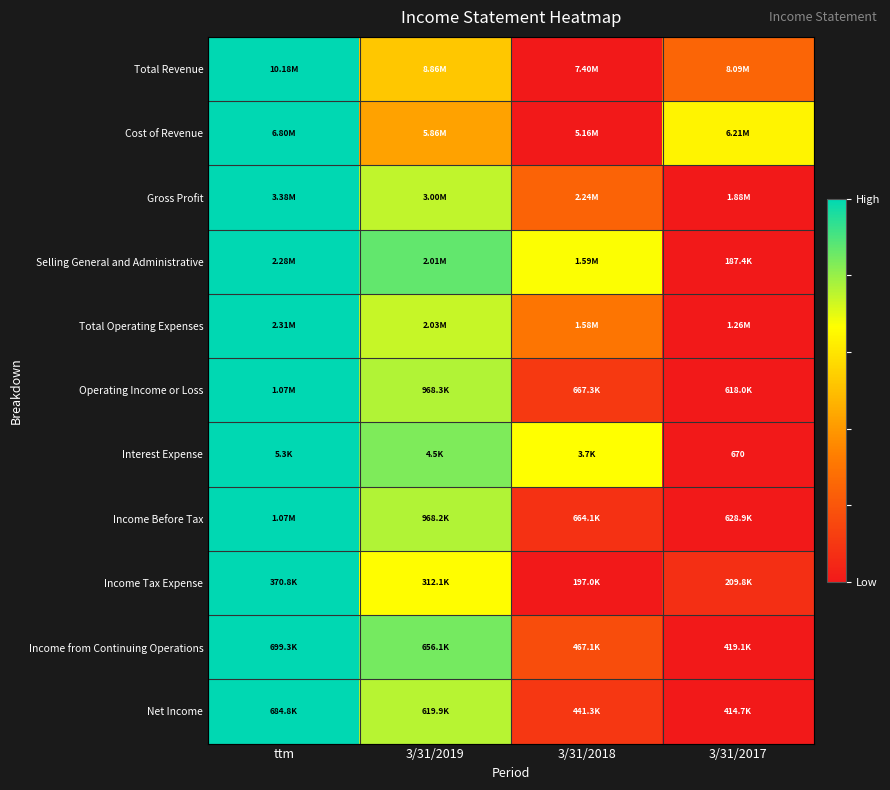

At how many categories does at least one series exceed 0?

4